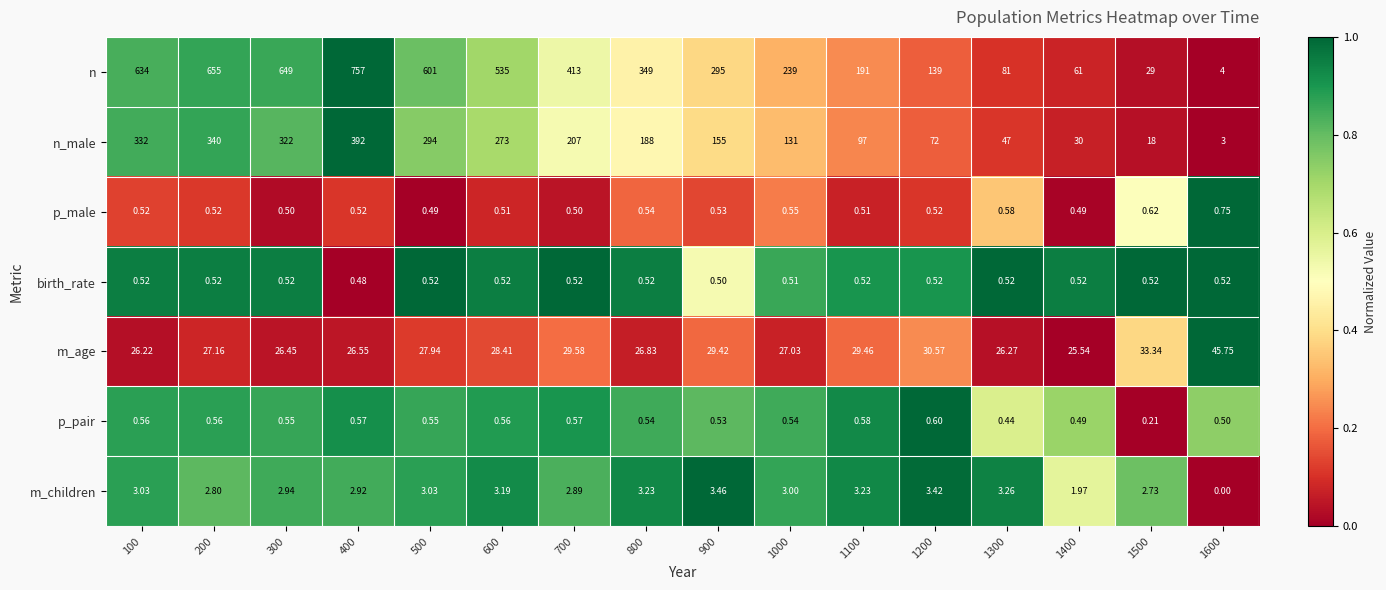

Which series changed the most between 400 and 700?

n